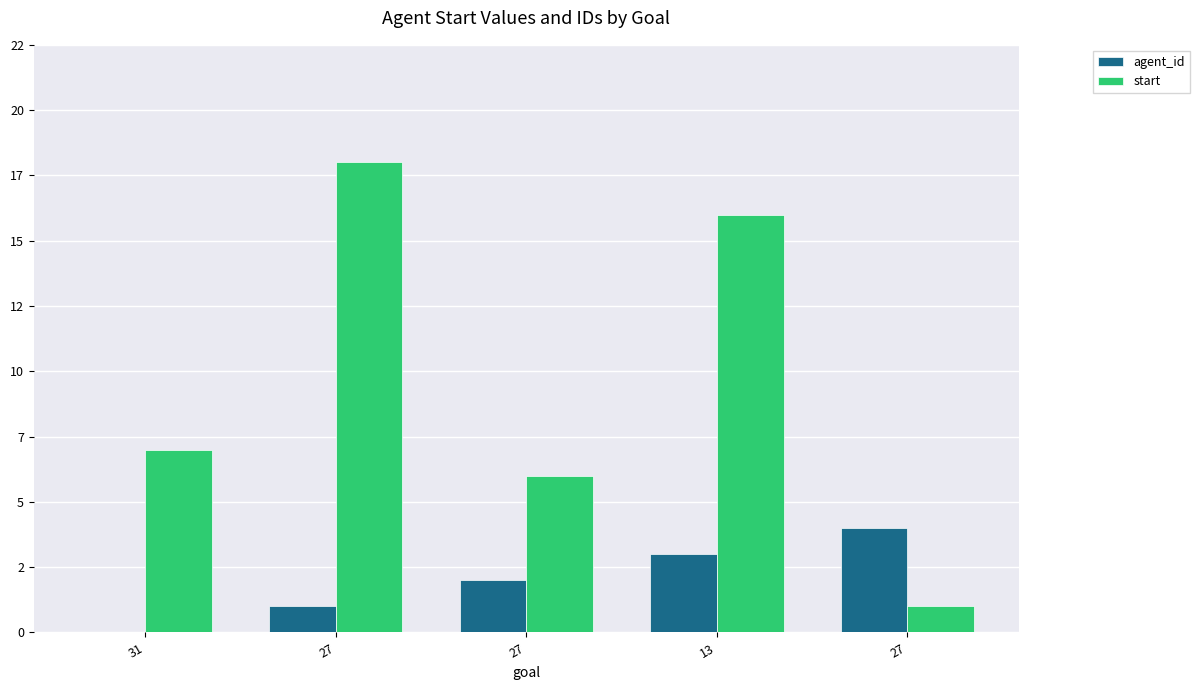

Rank the series at 13 from highest to lowest value.

start, agent_id